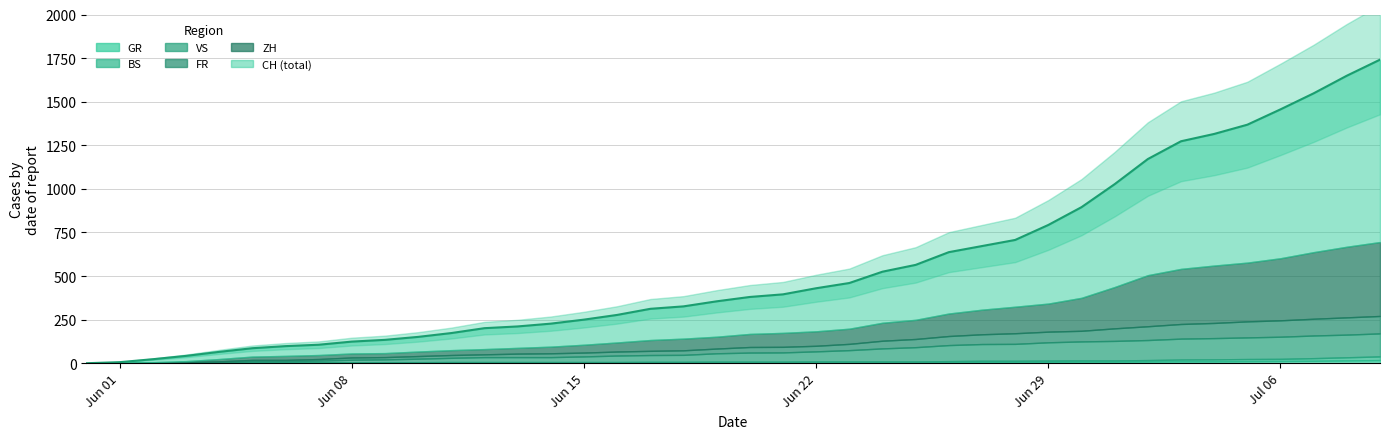

True or false: ZH has more than 2 points higher than both neighbors.

False